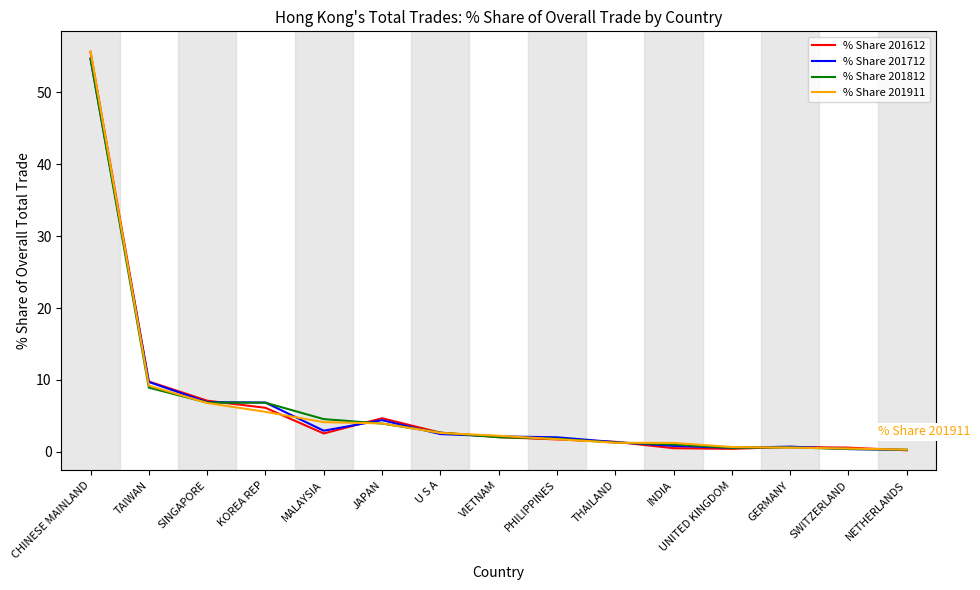

The % Share 201812 series shows 7.1 at MALAYSIA. True or false?

False